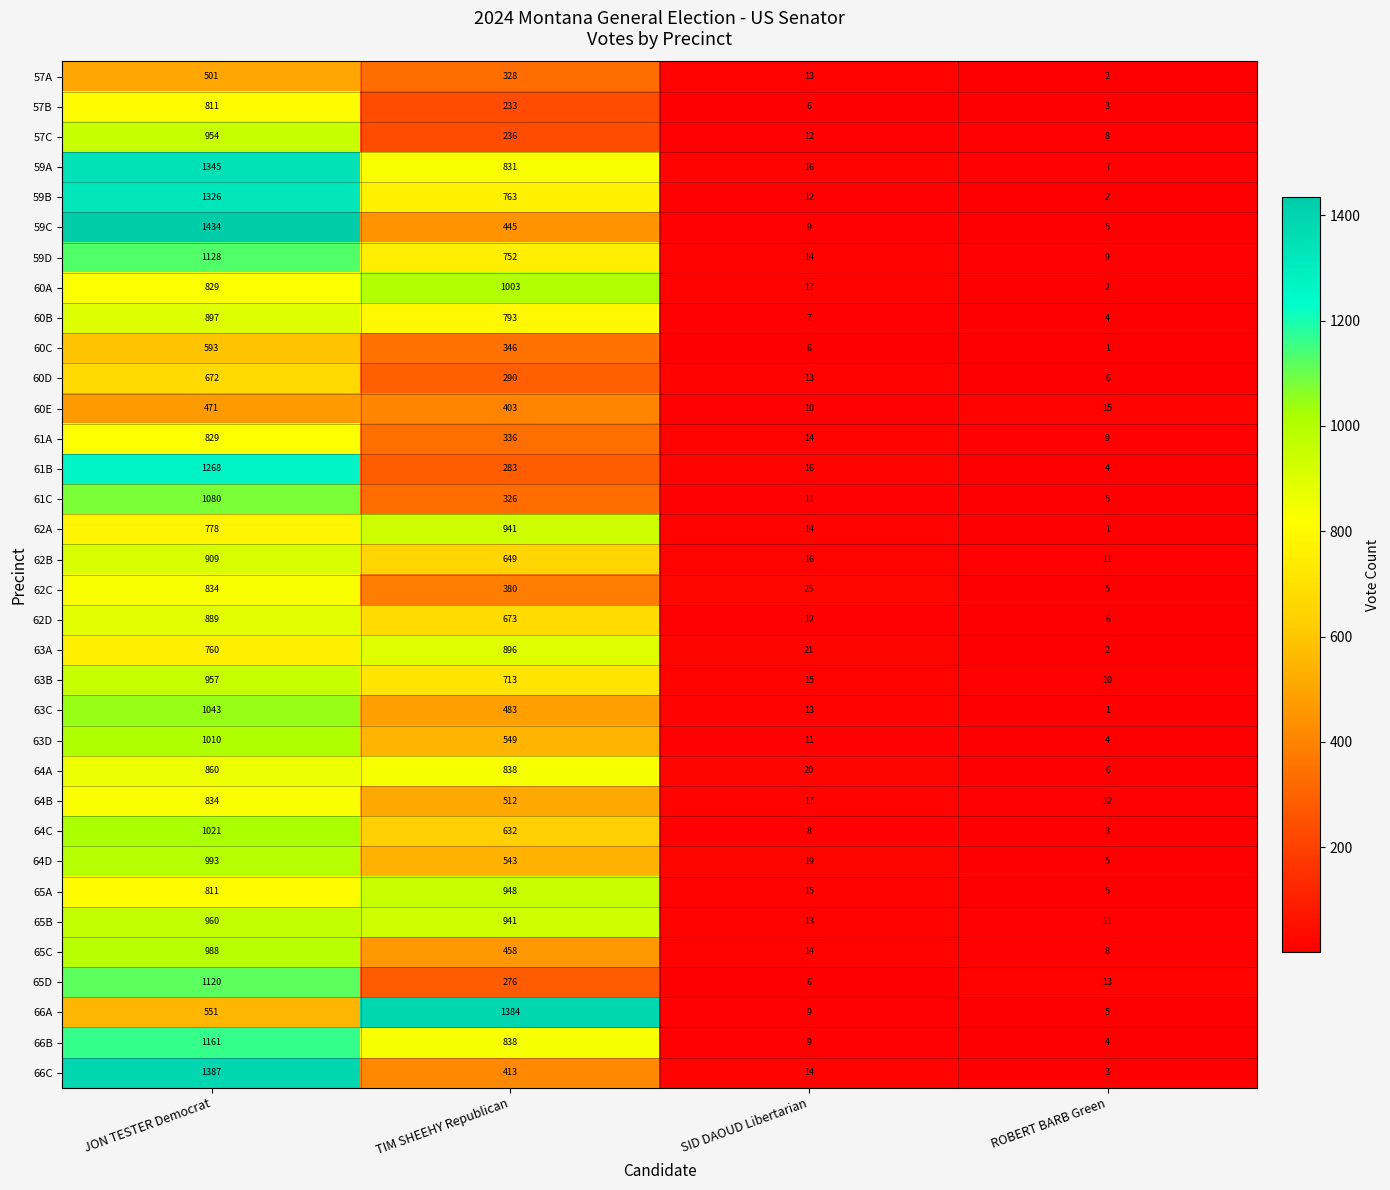

What is the minimum value for 66A?

5